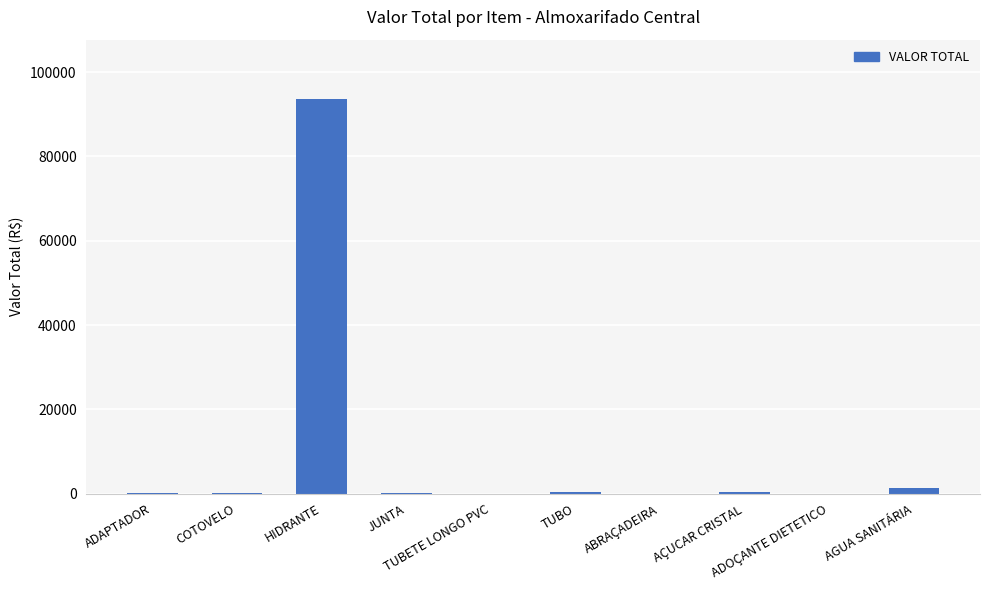

What is the greatest value displayed?

93632.0